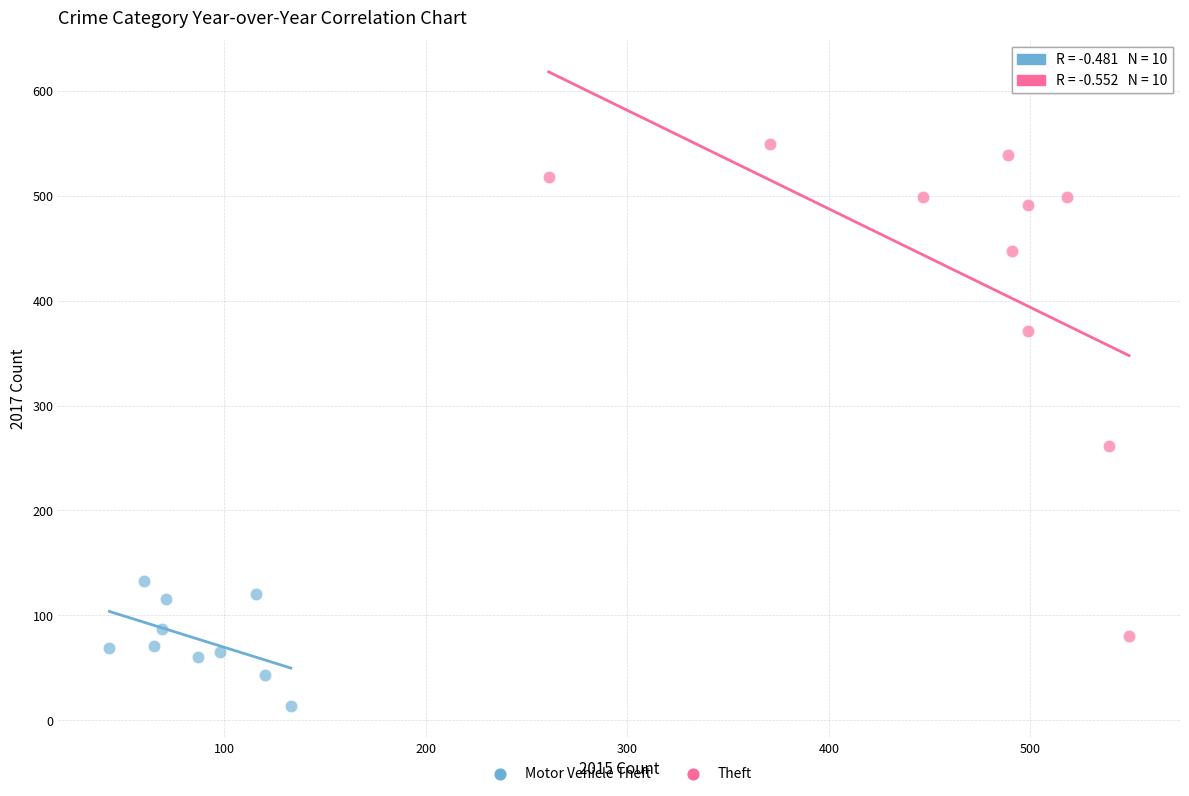

Which series reaches the maximum Y coordinate?

Theft